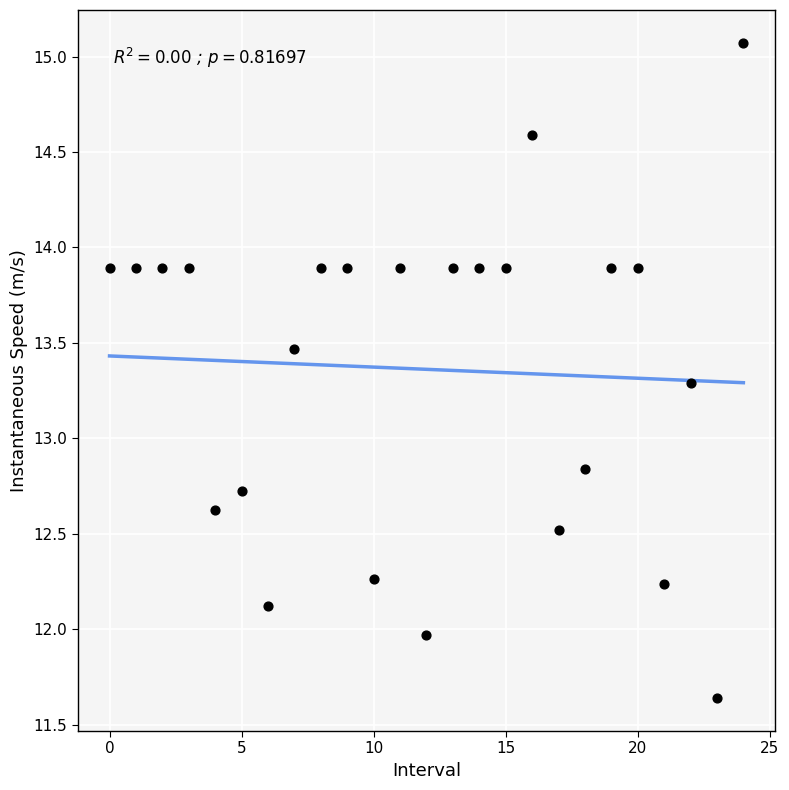

What is the range of Y values (max minus min)?

3.4